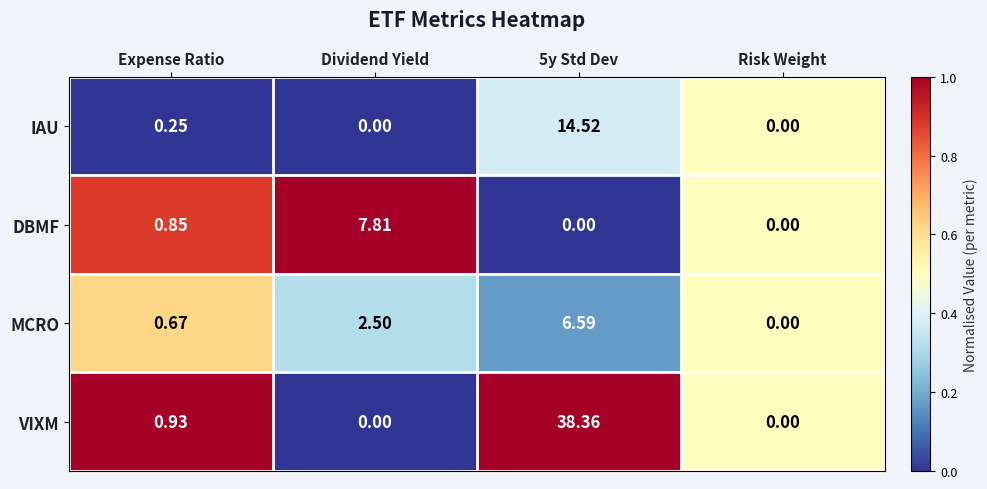

Which category has the lowest value in the MCRO series?

Risk Weight